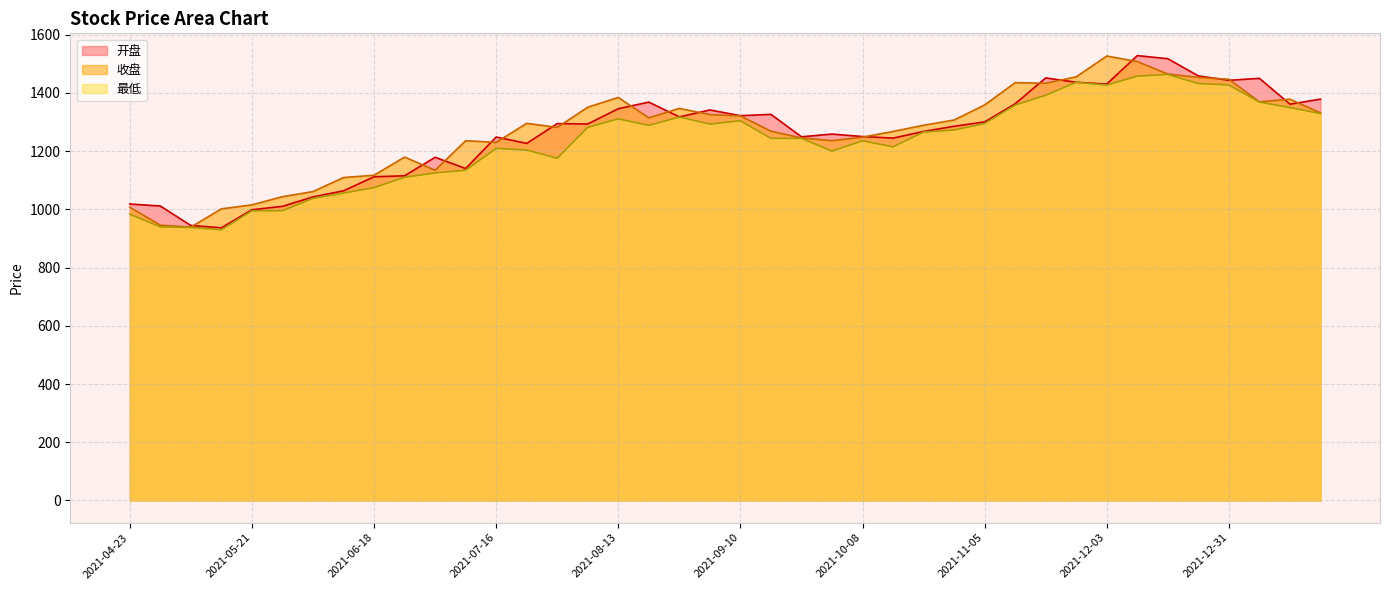

What is the label of the 14th point from the left?

2021-07-23